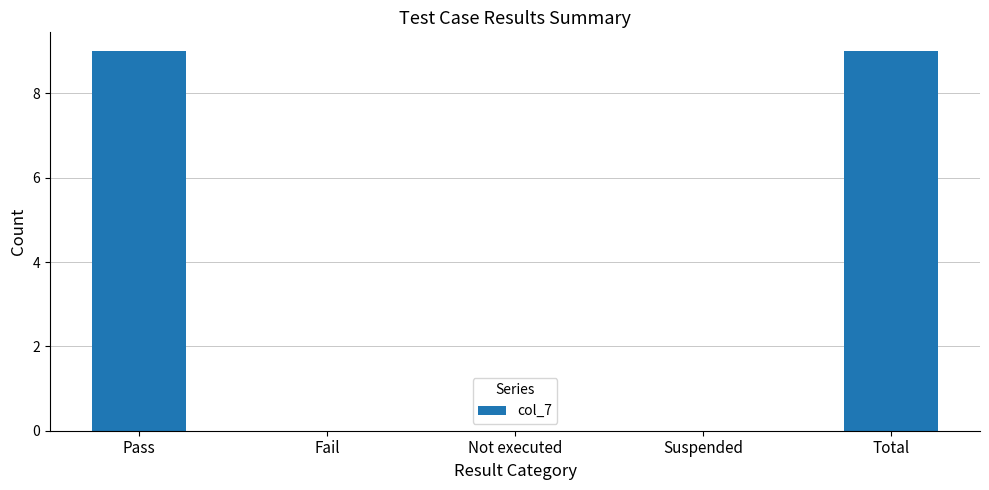

What is the sum of the values at Pass and Total?

18